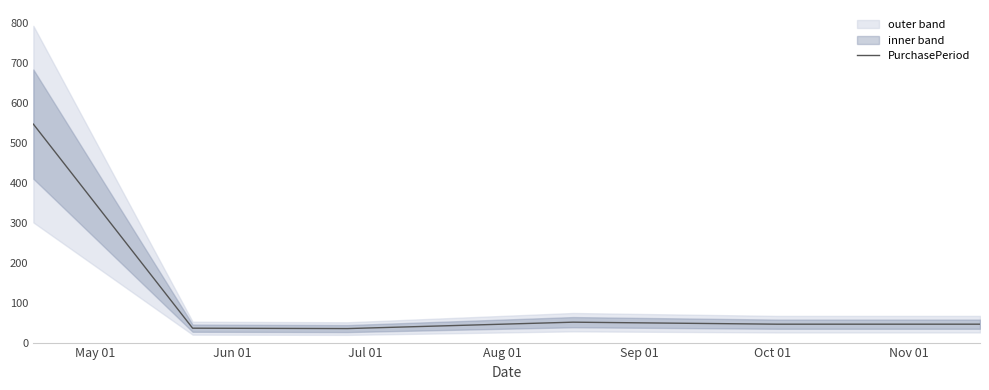

What is the highest value of the PurchasePeriod series?

546